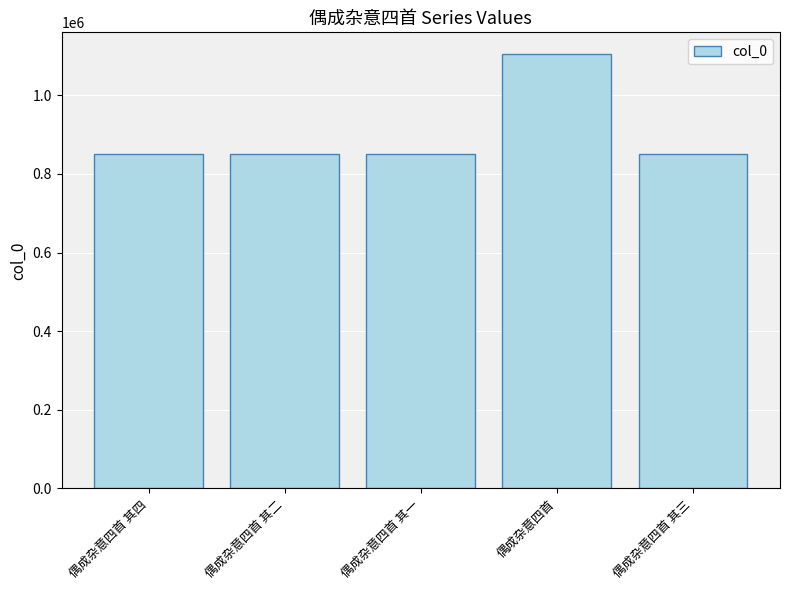

What is the change in value from 偶成杂意四首 其二 to 偶成杂意四首 其一?

+1